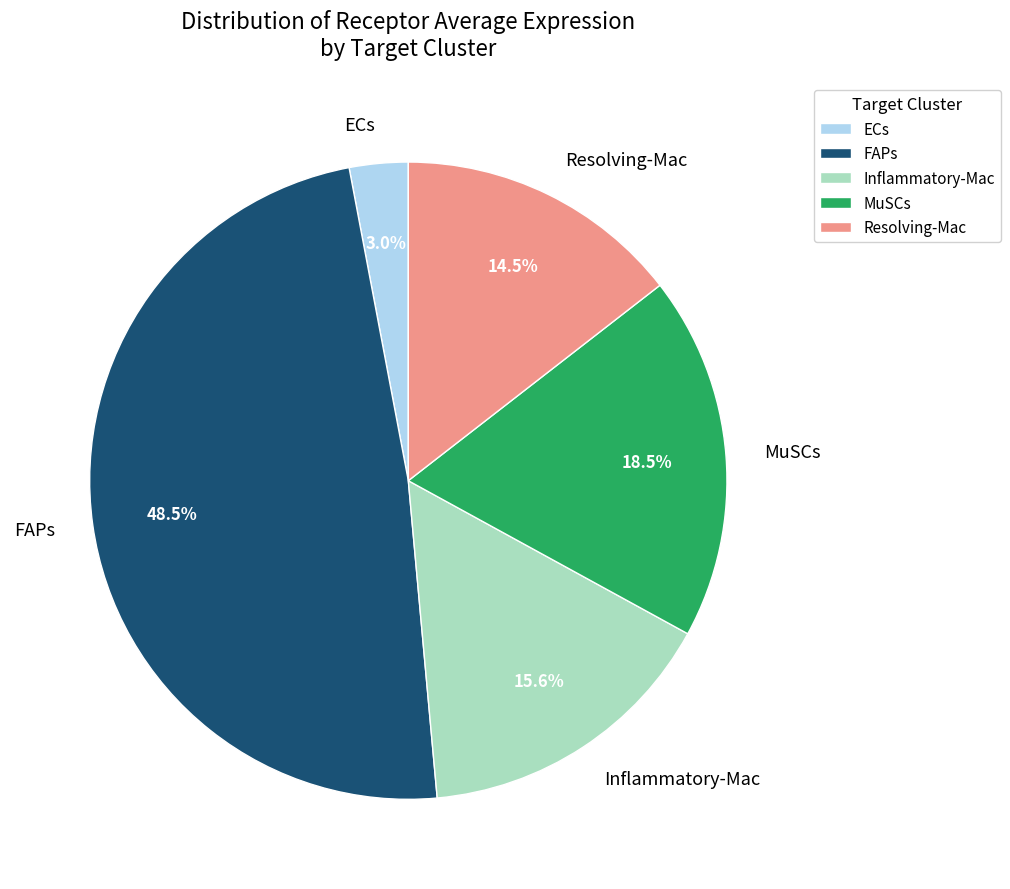

Do FAPs and ECs together represent more than half of the pie?

Yes